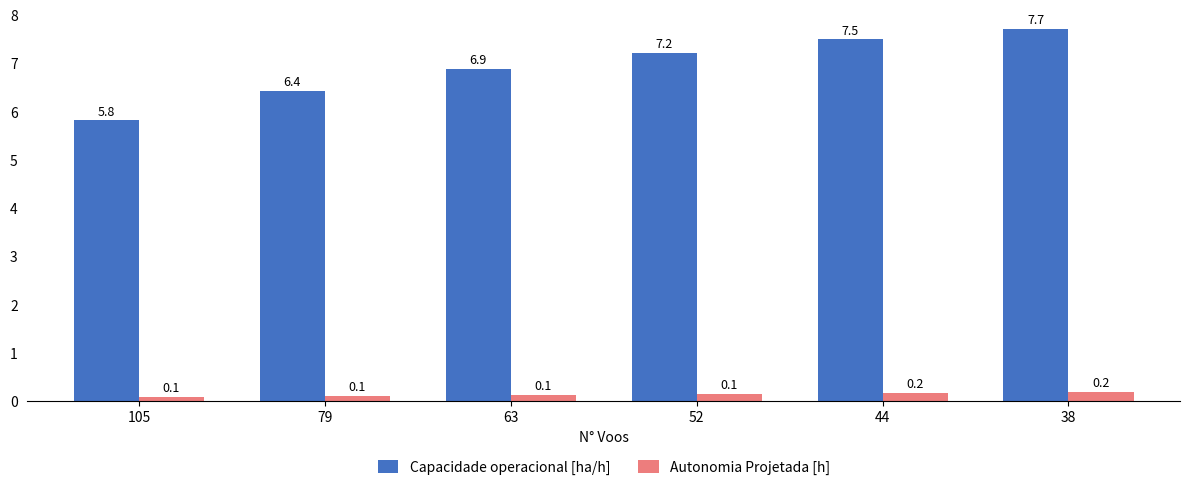

At 105, list the series in order from largest to smallest.

Capacidade operacional [ha/h], Autonomia Projetada [h]